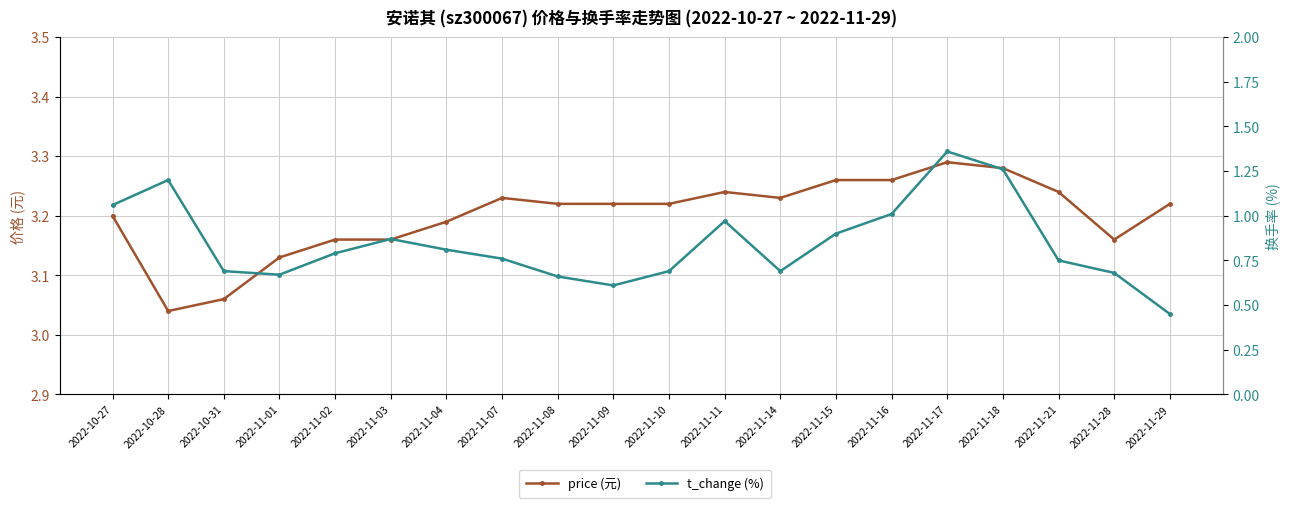

What is the difference between the price values at 2022-10-28 and 2022-11-03?

0.1